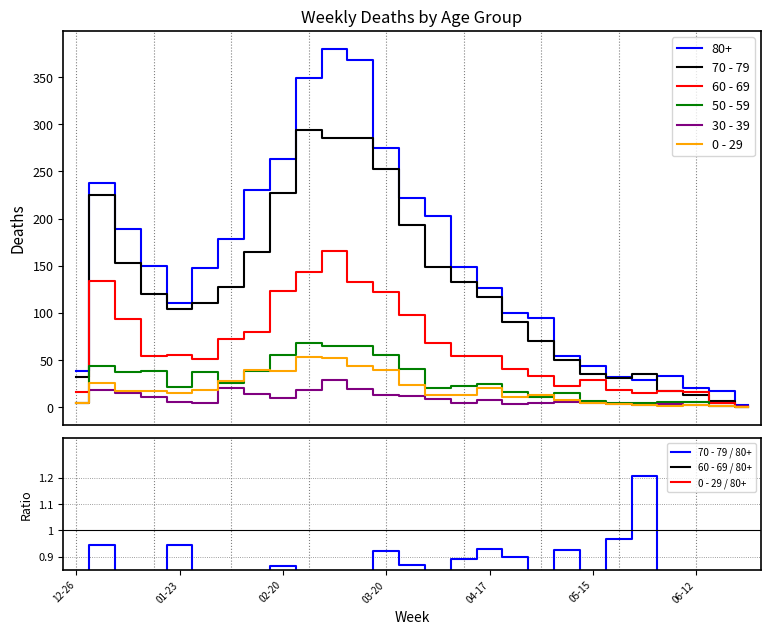

What is the difference between the maximum and minimum values in the 0 - 29 series?

53